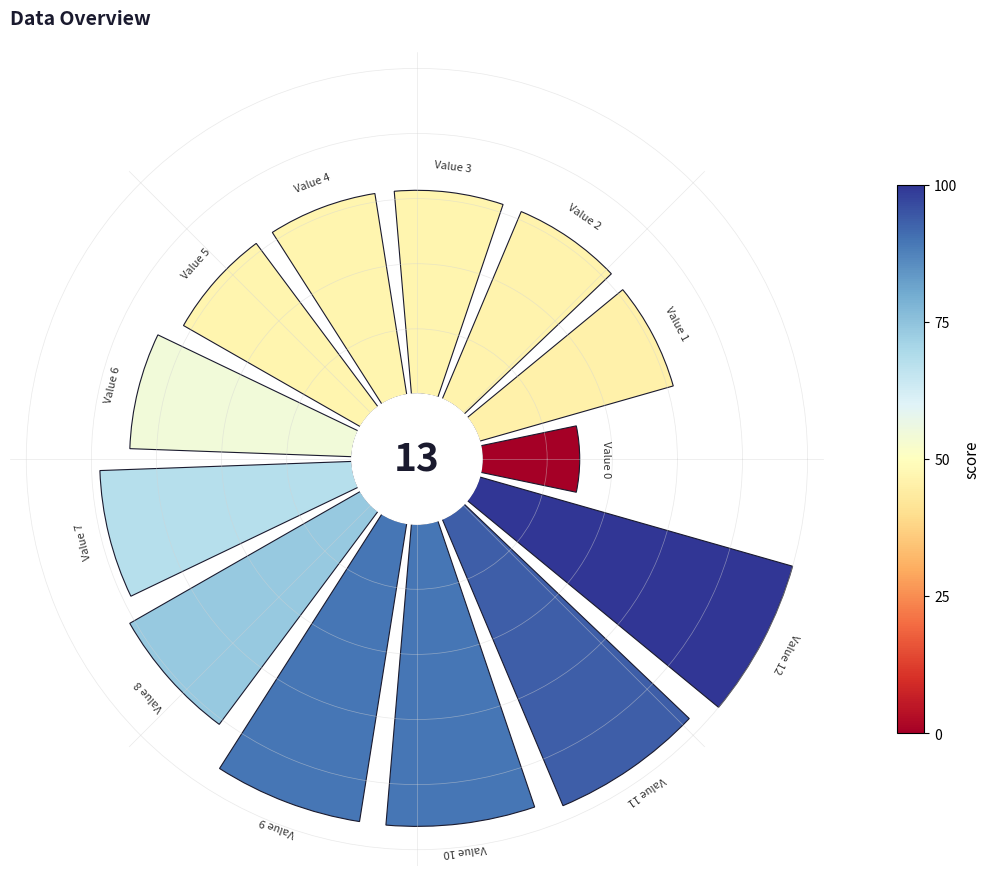

Do 4 and 3 together represent more than half of the pie?

No